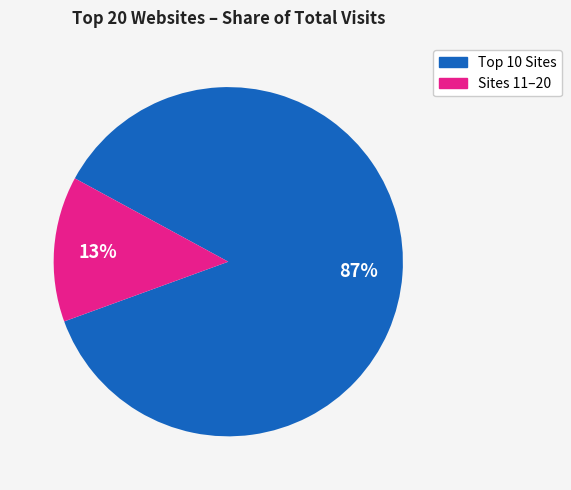

Count the number of slices in the pie.

2